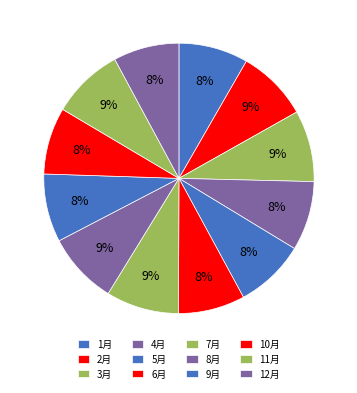

What is the ratio of the value at 4月 to the value at 1月?

1.0